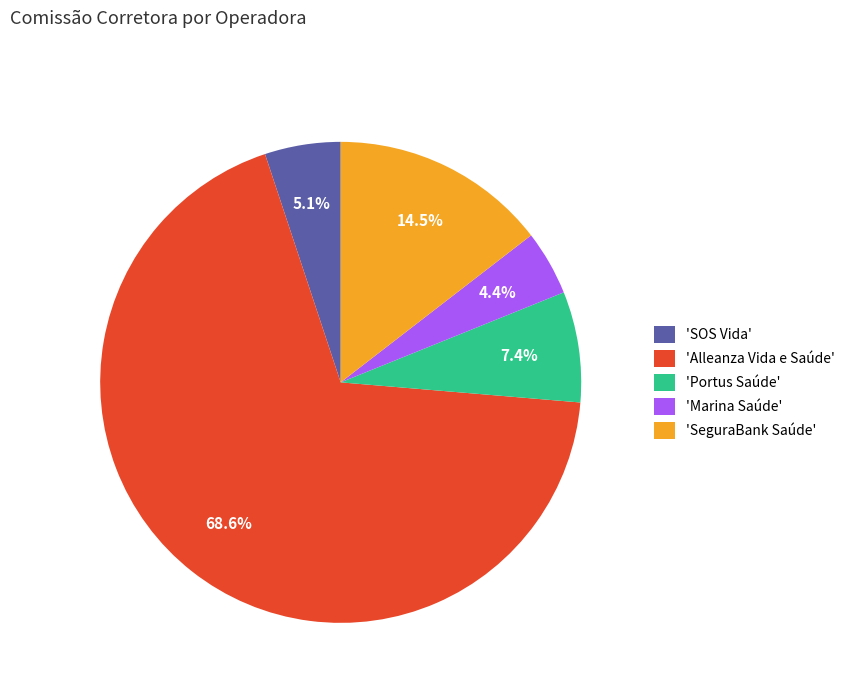

Does 'Portus Saúde' represent more than half of the total?

No